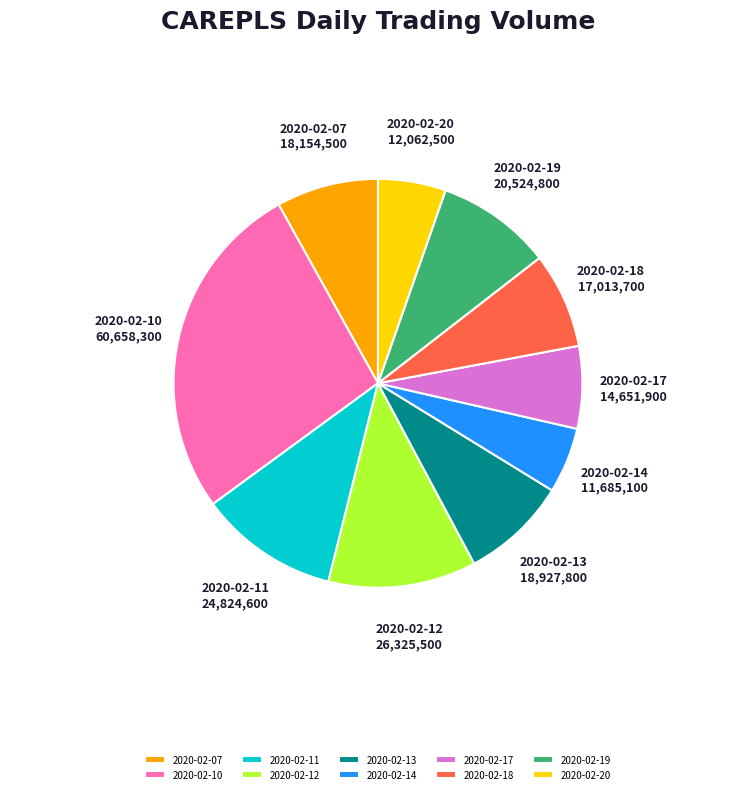

Which category has the biggest portion of the pie?

2020-02-10